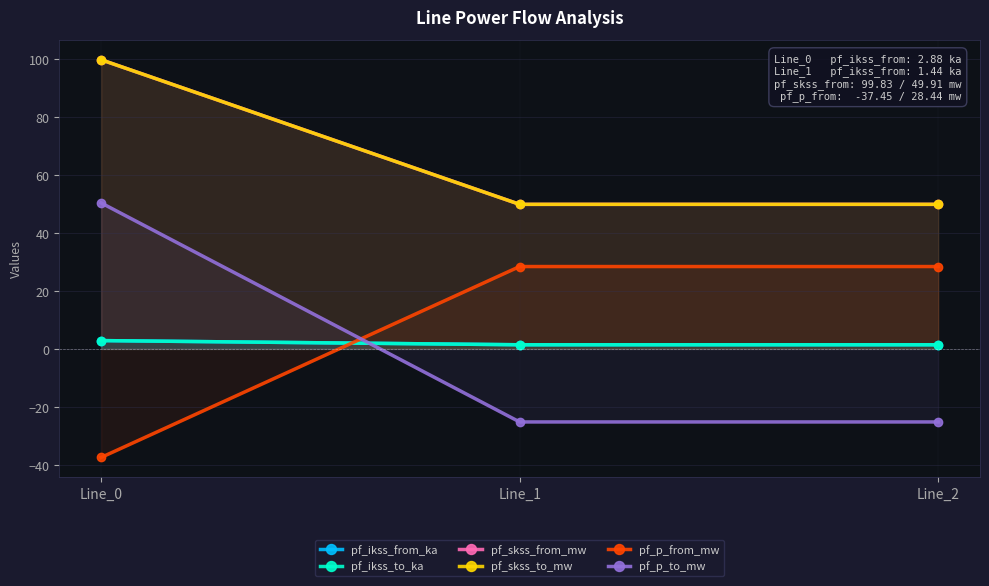

At which category does the chart reach its minimum across all series?

Line_0